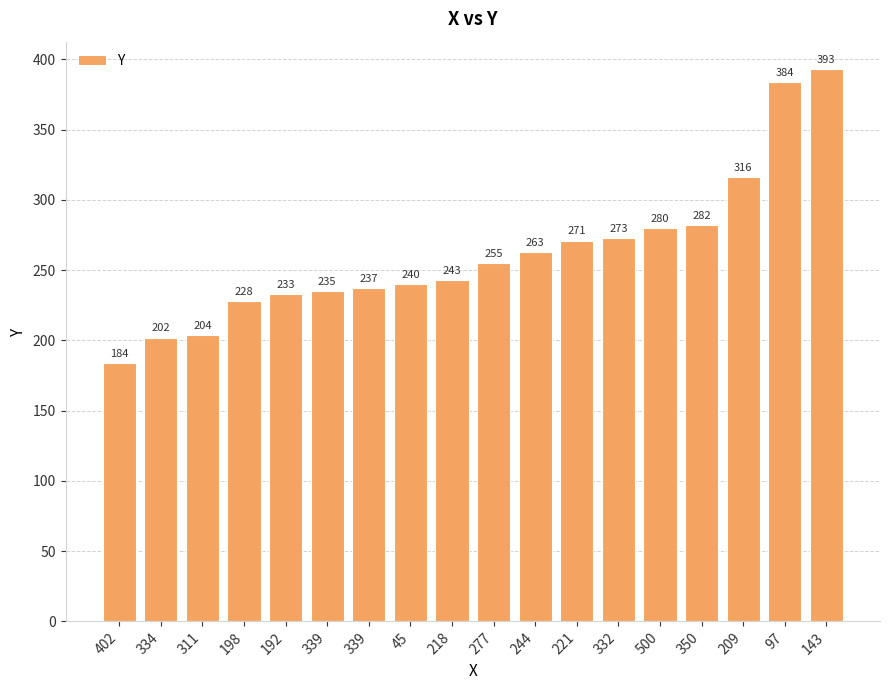

Is it true that the value at 500 is 450?

False